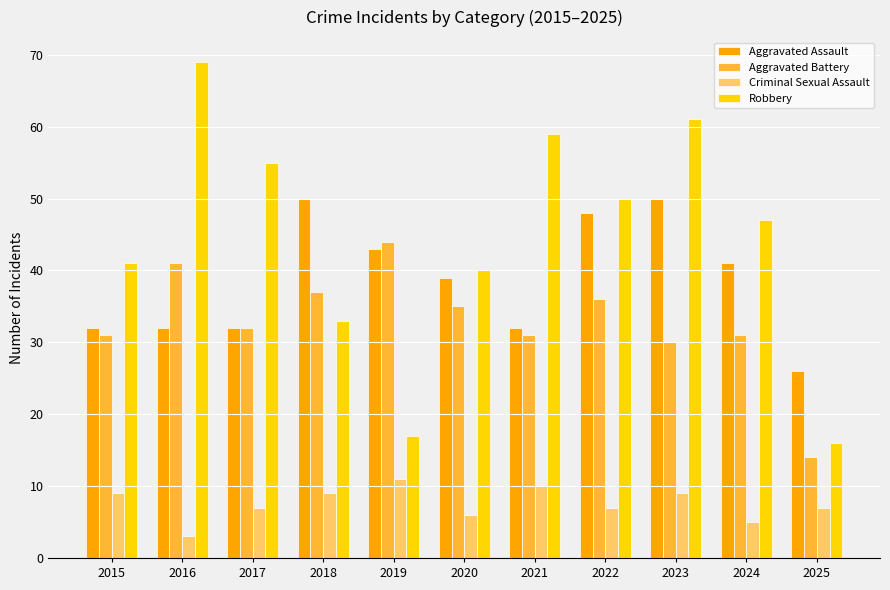

At which label does Aggravated Assault first exceed 39?

2018